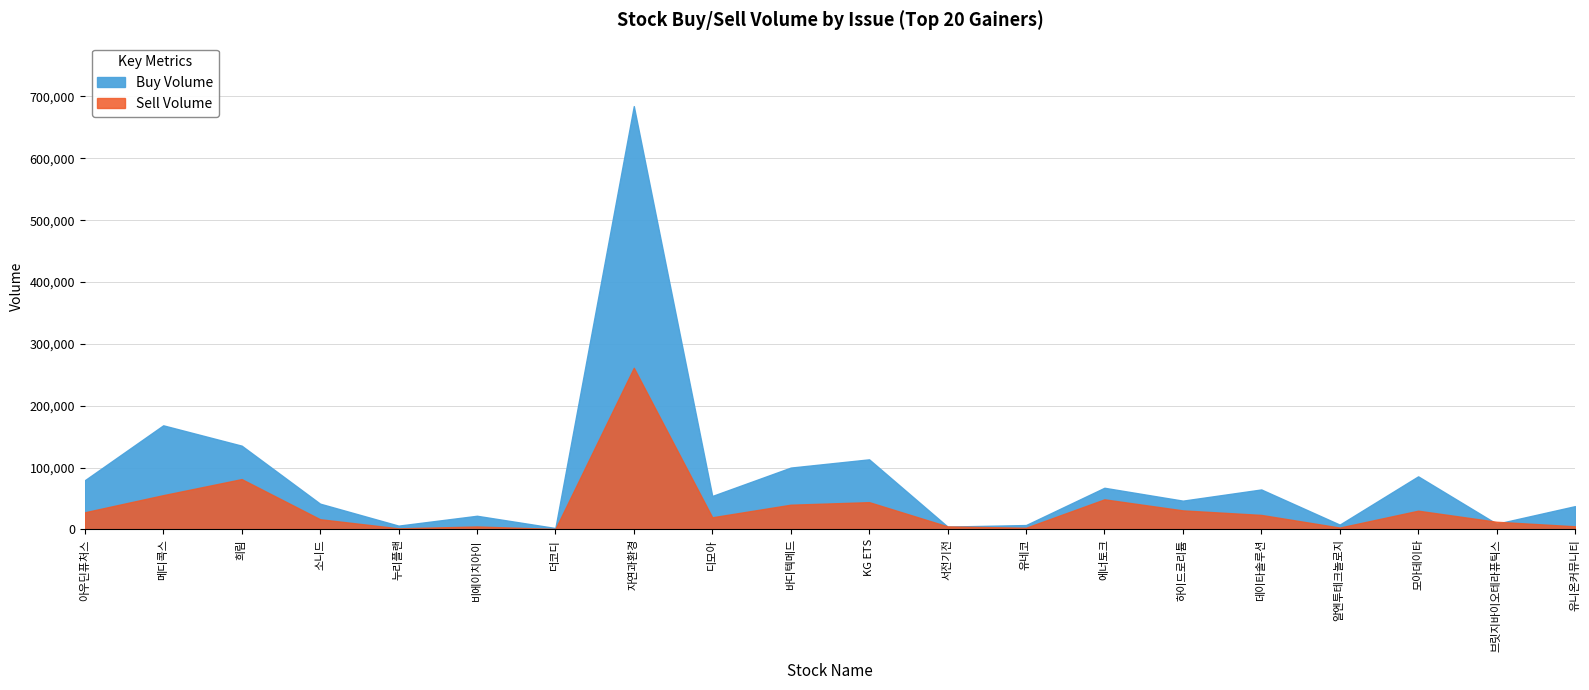

What is the spread (max minus min) of values at 18?

3244